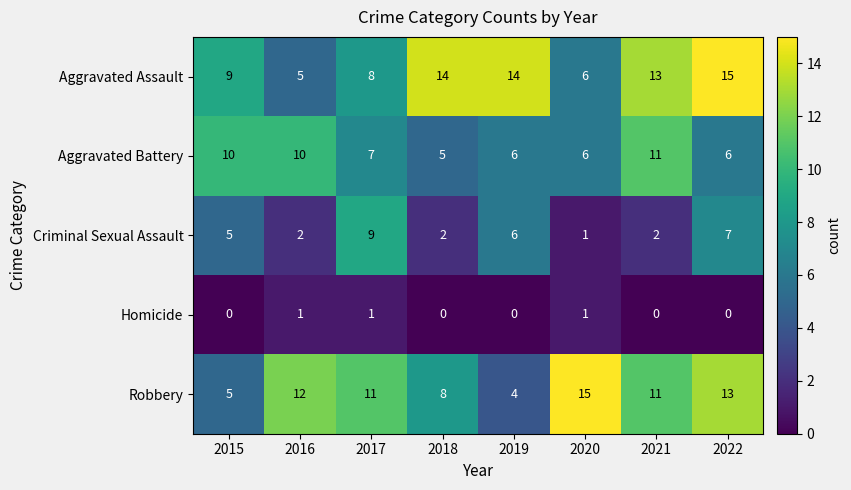

What is the difference between the highest and lowest values at 2021?

13